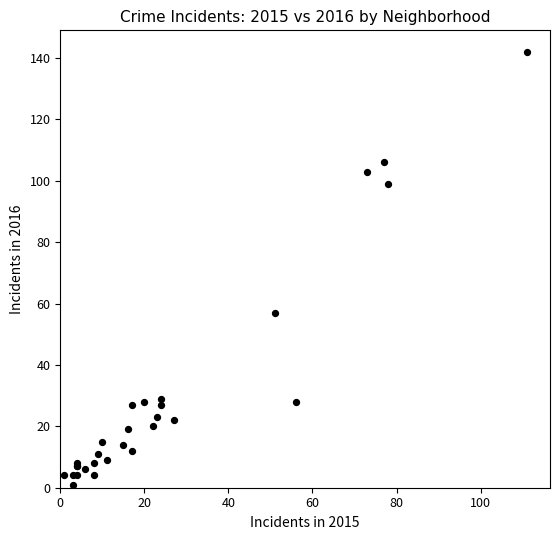

What Y value in the scatter plot is closest to 71?

57